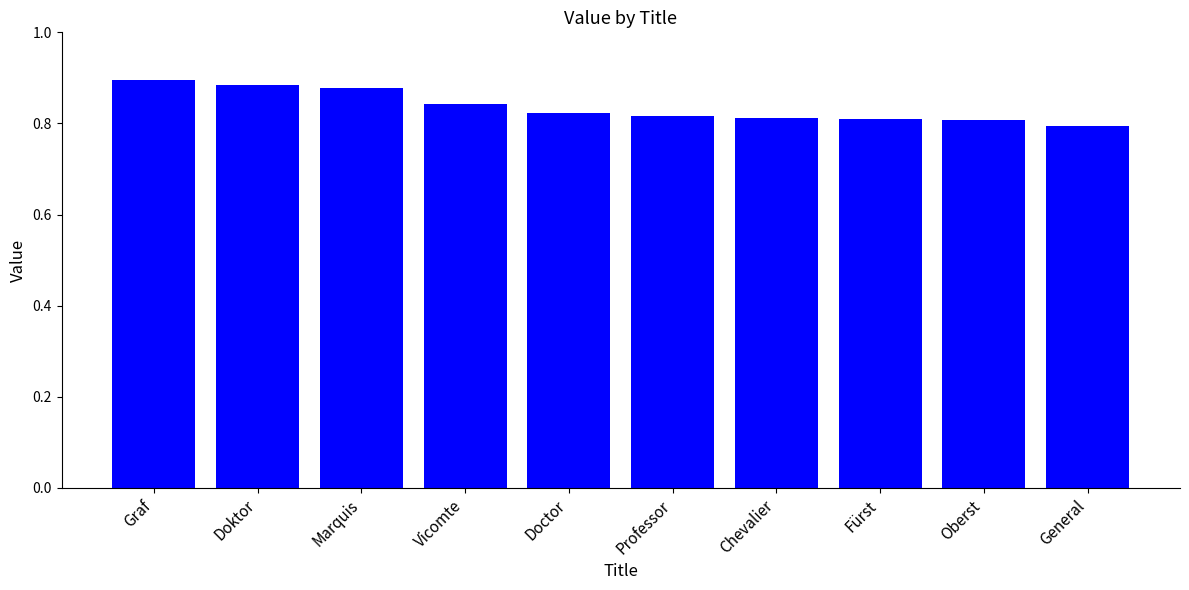

At which category does the chart reach its peak across all series?

Graf